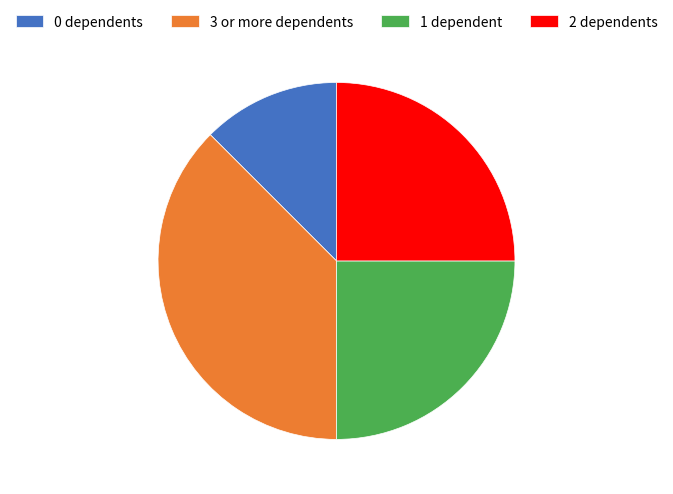

Is 2 dependents the majority of the pie?

No